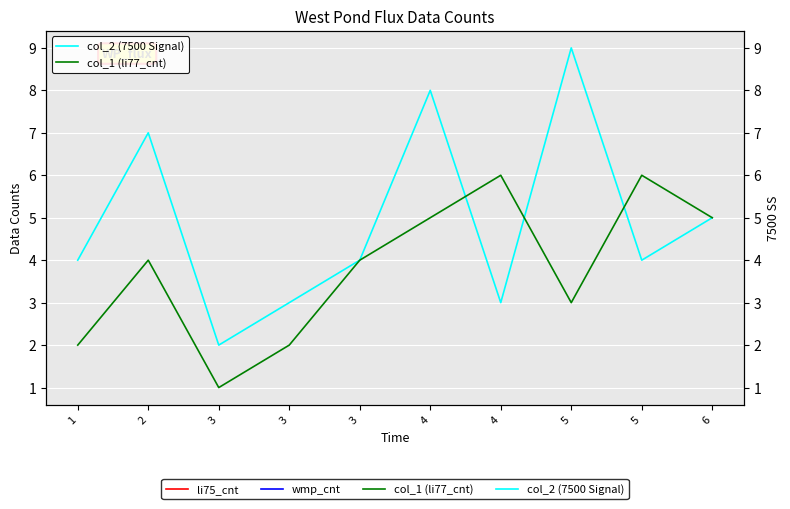

What is the difference between the highest and lowest values at 3?

1